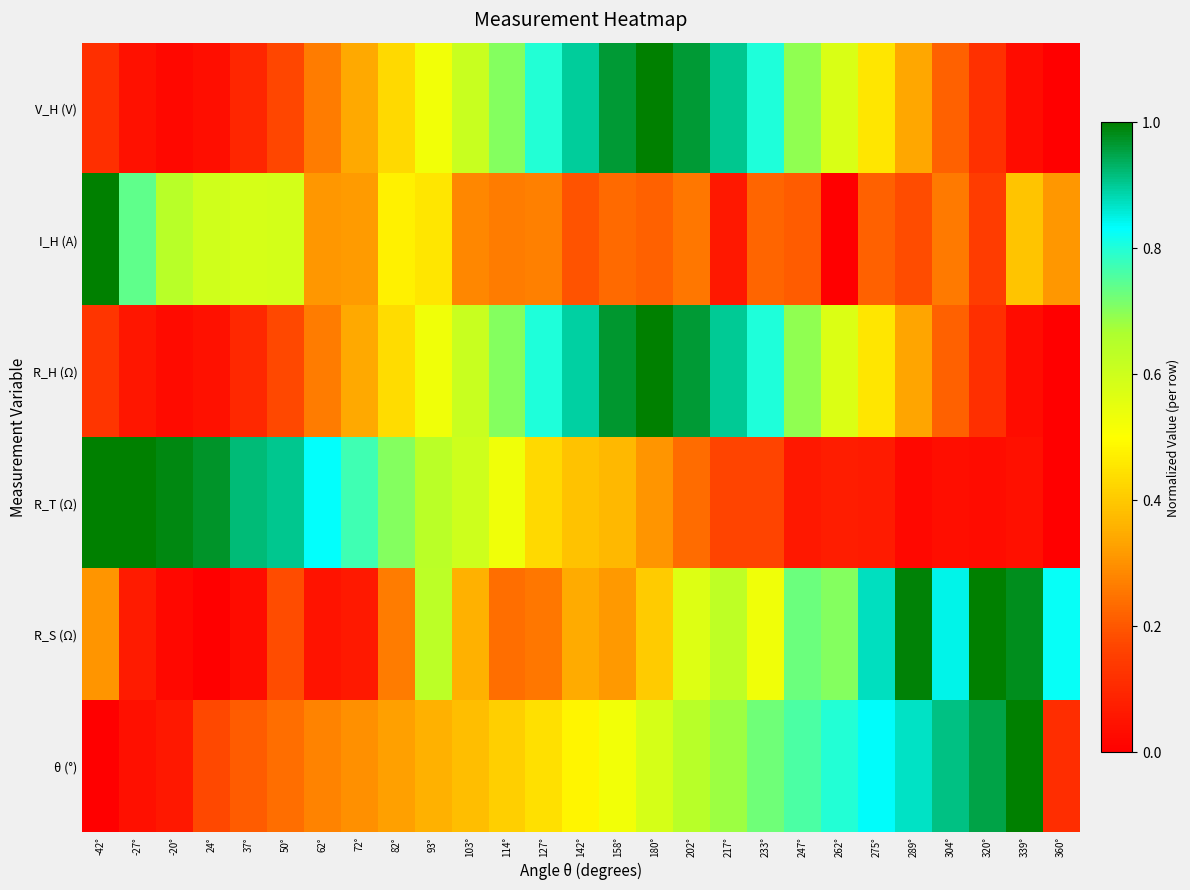

Between 158° and -27°, which is larger?

158°